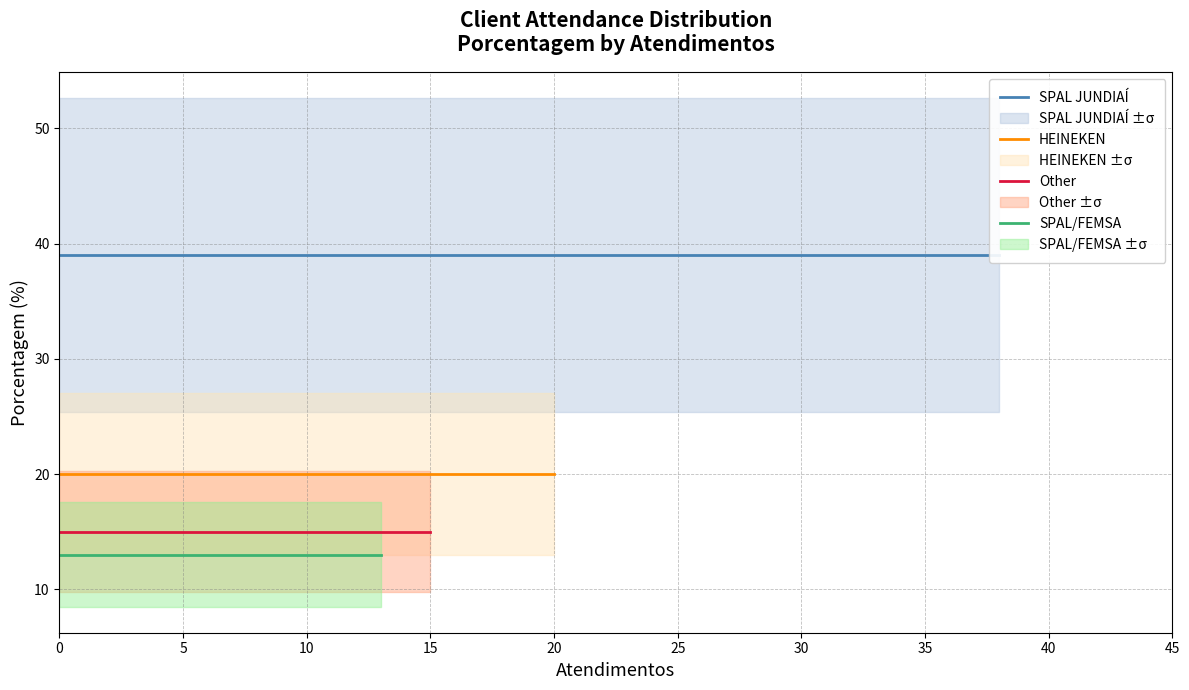

What position from the right is SPAL JUNDIAÍ?

4